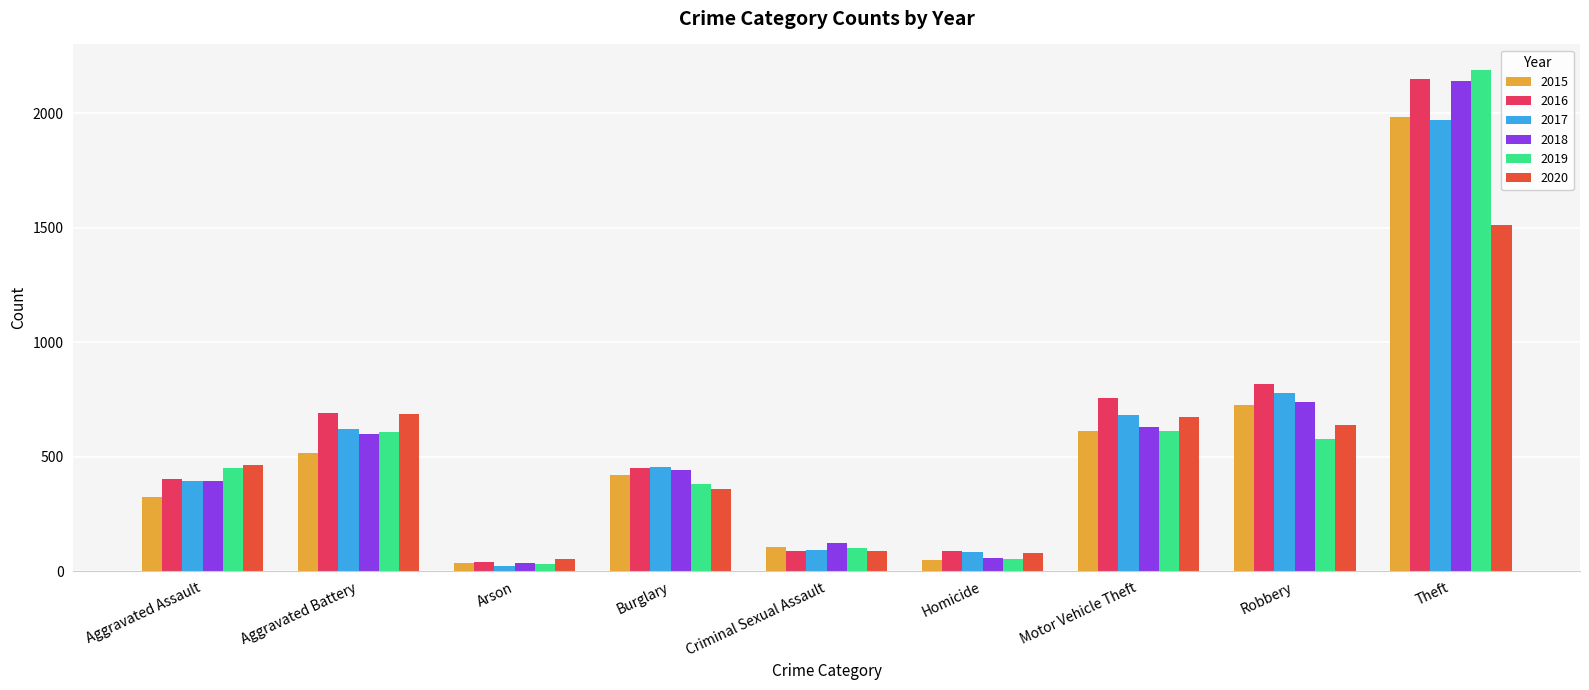

The value of 2016 at Criminal Sexual Assault is 18. True or false?

False